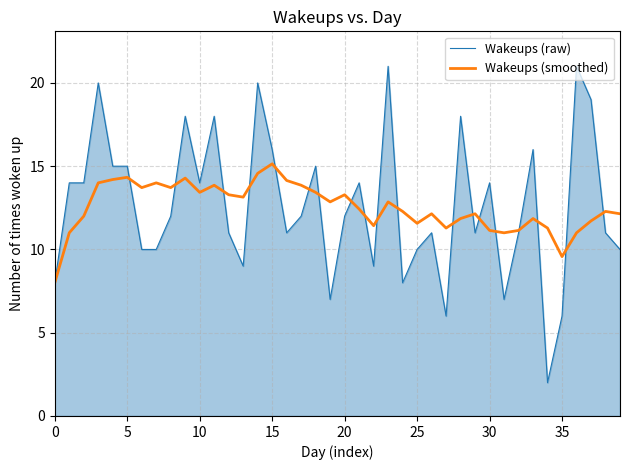

List the series in order of their peak value, highest first.

Wakeups (raw), Wakeups (smoothed)